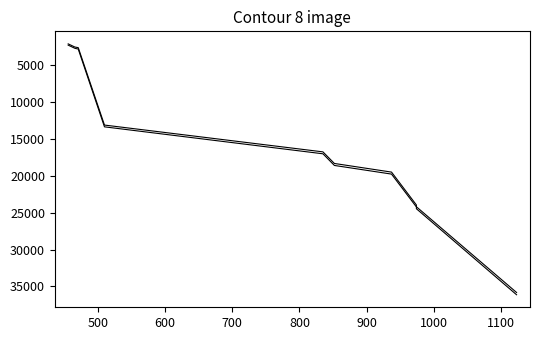

What is the difference between the maximum and minimum values in the Unused Methods series?

33749